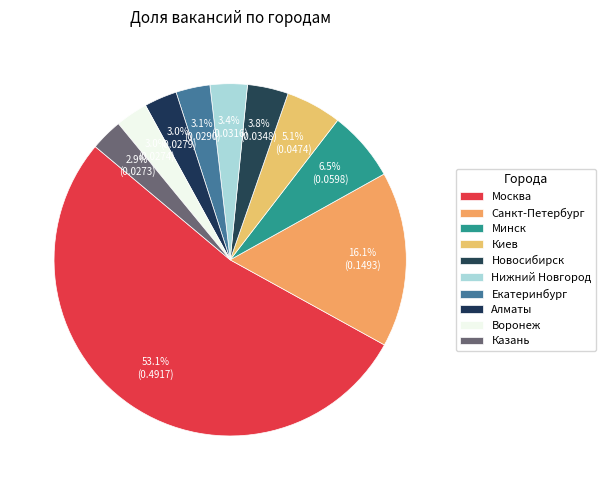

To the nearest percent, what portion does Казань represent?

3%